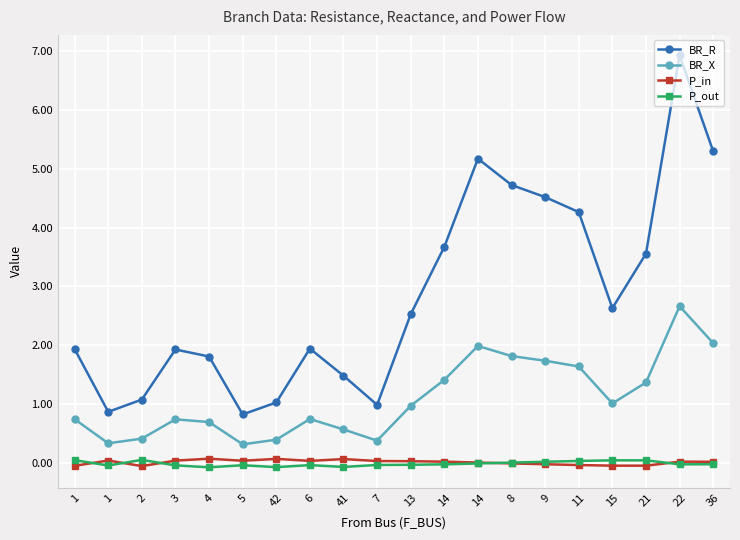

What are all the series names shown in the legend?

BR_R, BR_X, P_in, P_out